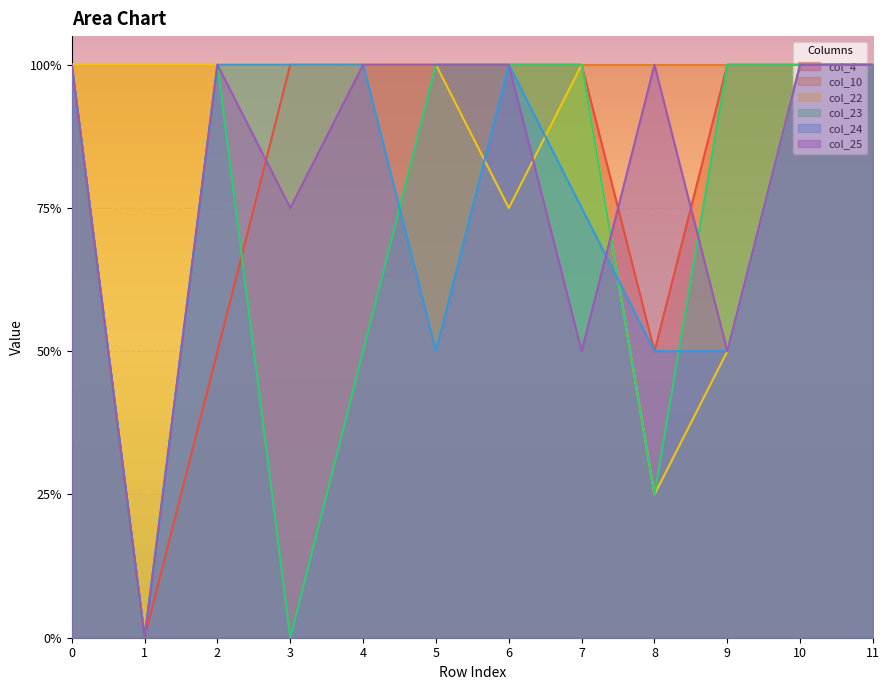

What is the average value of the col_22 series?

0.9